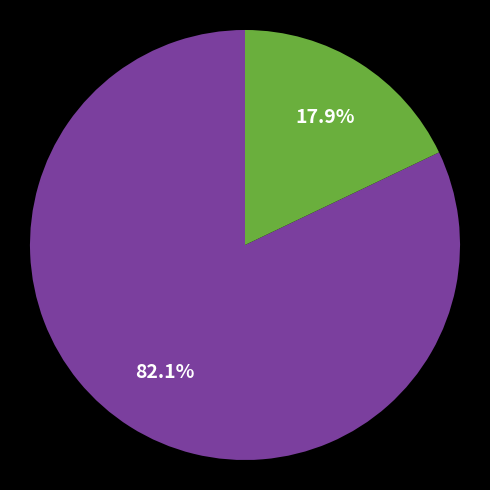

How many slices are in this pie chart?

2